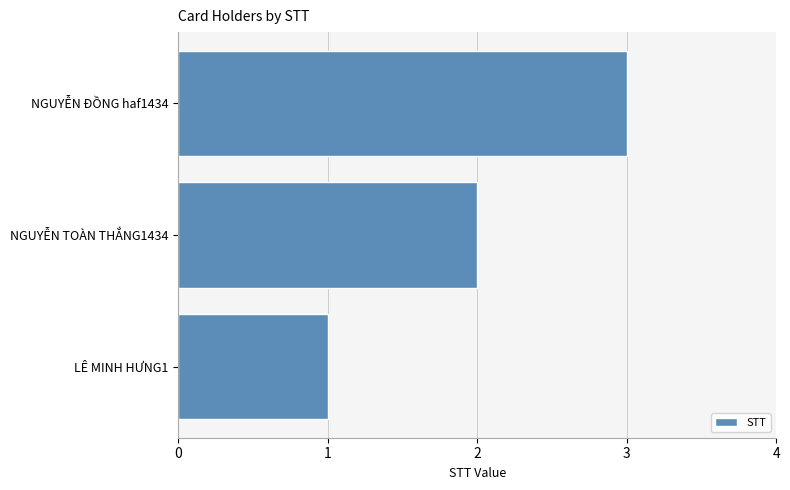

List the labels in order of value, largest first.

NGUYỄN ĐỒNG haf1434, NGUYỄN TOÀN THẮNG1434, LÊ MINH HƯNG1